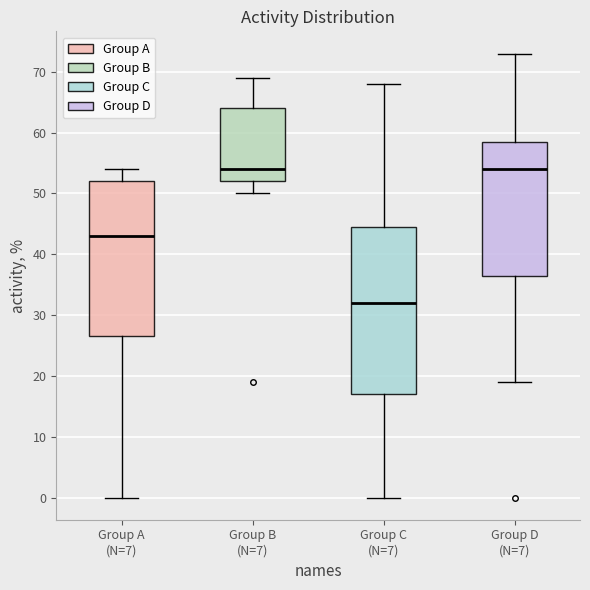

Reading left to right, transcribe this box plot: for each box, give where its median line is, the range the box spans, and where its two whiskers end, as read against the y-axis. The values are not printed on the chart, so give them approximately, as read against the axis.

Group A (N=7): median 43, box 27 to 52, whiskers 0 to 54
Group B (N=7): median 54, box 52 to 64, whiskers 50 to 69
Group C (N=7): median 32, box 17 to 45, whiskers 0 to 68
Group D (N=7): median 54, box 37 to 59, whiskers 19 to 73